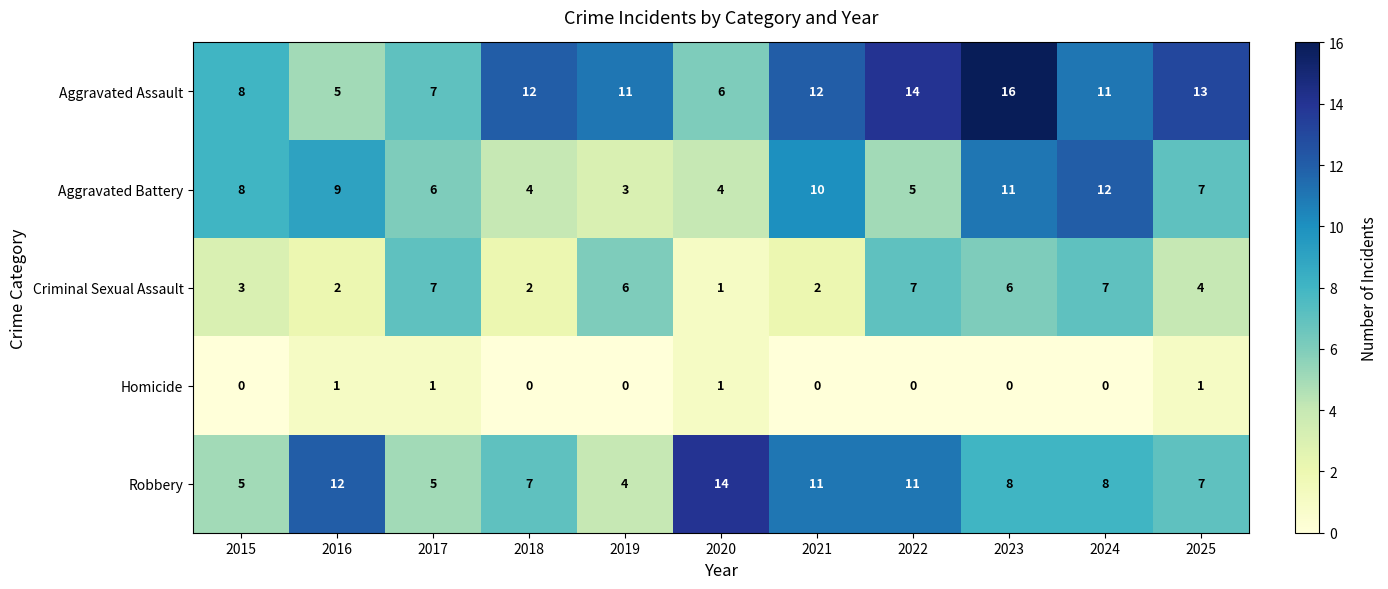

How many values in the Homicide series exceed 0?

4